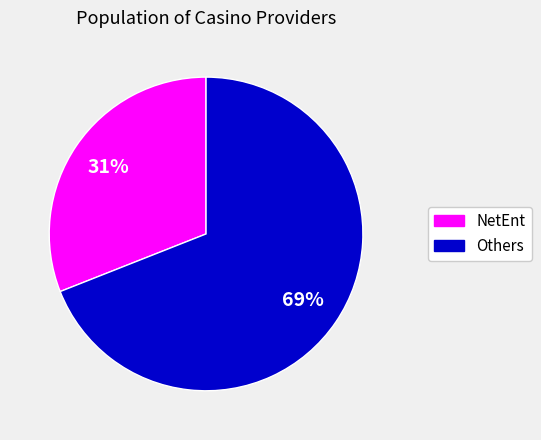

How many segments does this pie chart have?

2